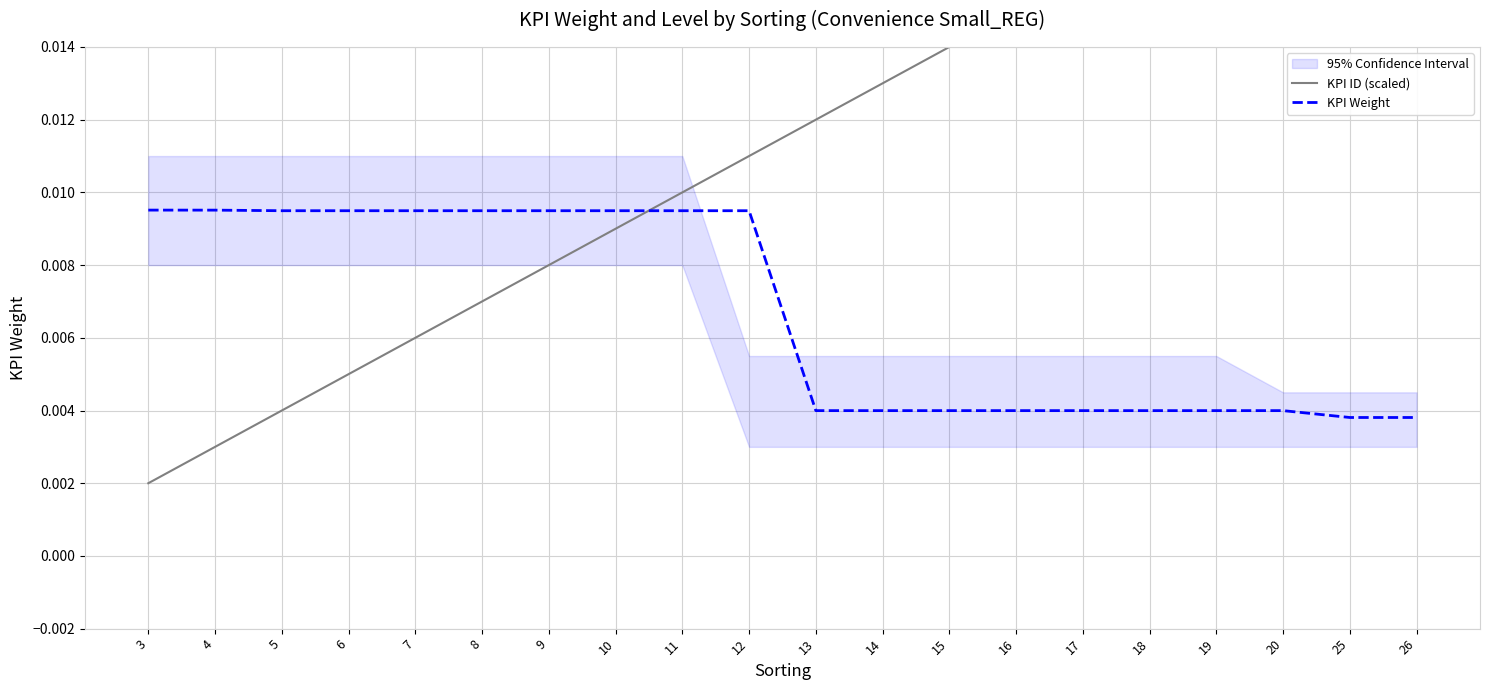

Which series has the largest range (max minus min)?

KPI ID (scaled)